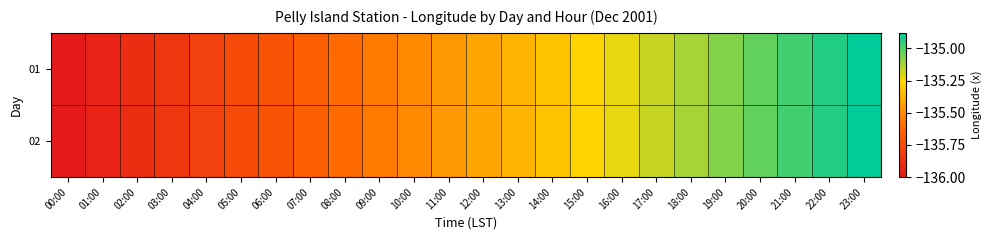

At which category is the sum across all series the highest?

23:00